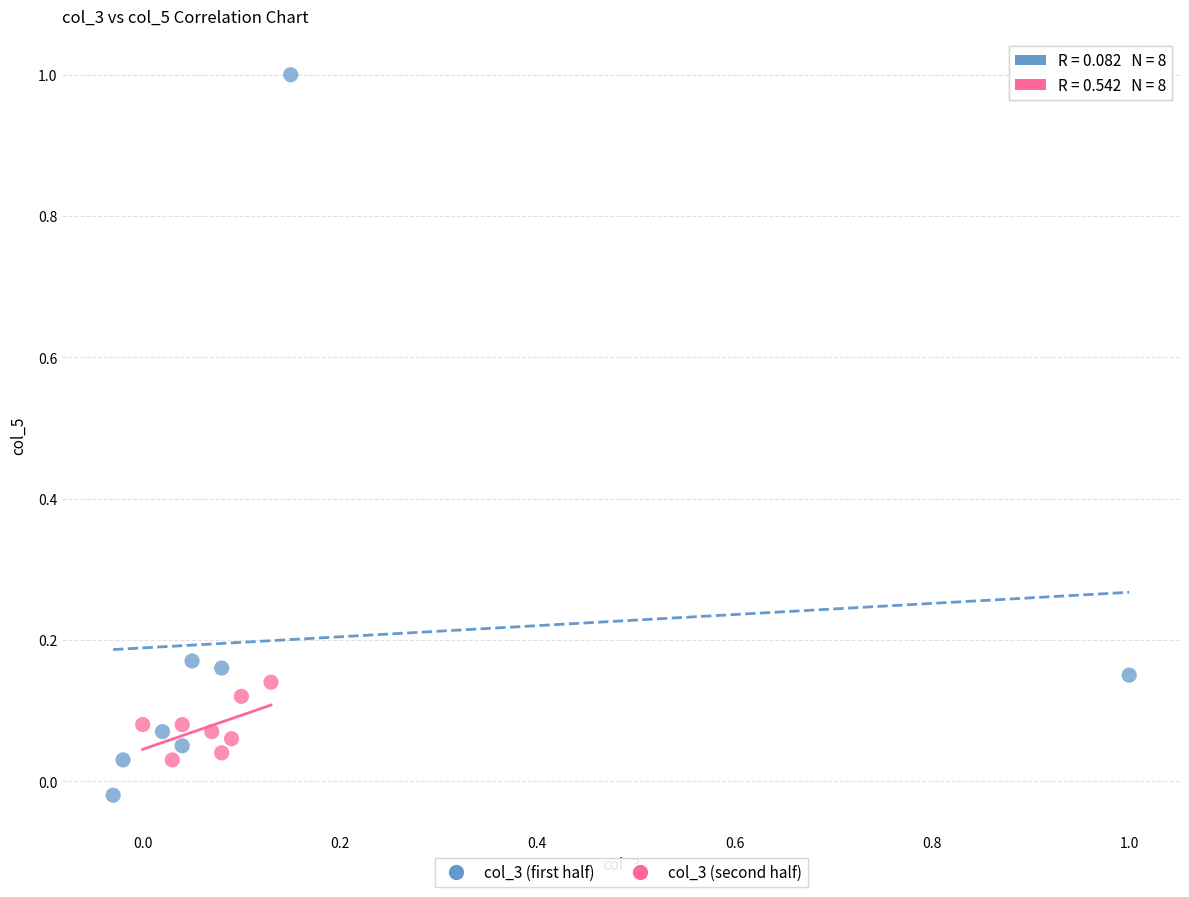

Which series has the largest Y range (max minus min)?

col_3 (first half)